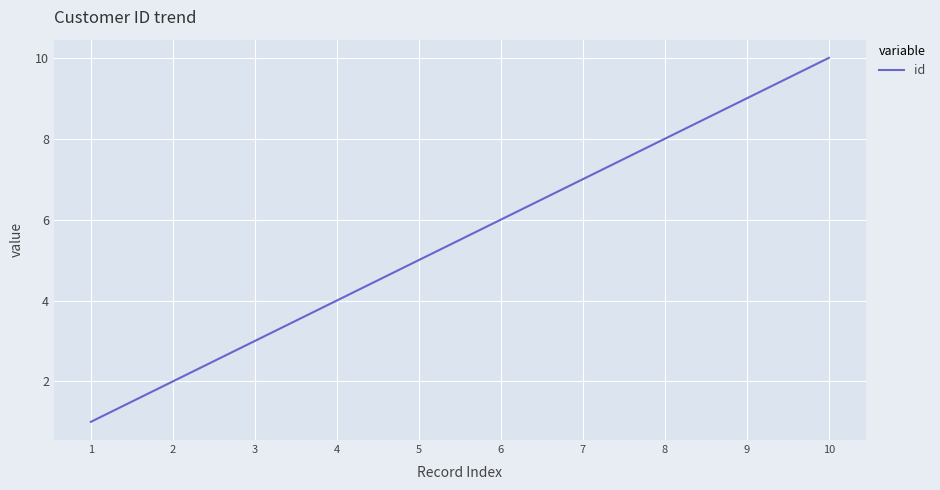

True or false: the data has more than 2 interior local peaks.

False